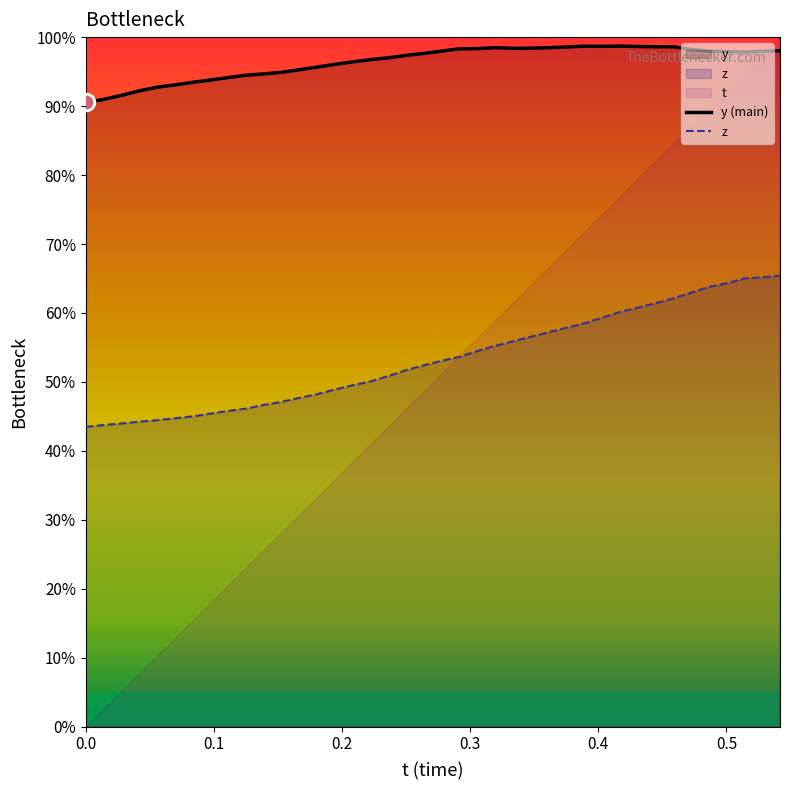

True or false: z has a value of 0.7 at 11.

False